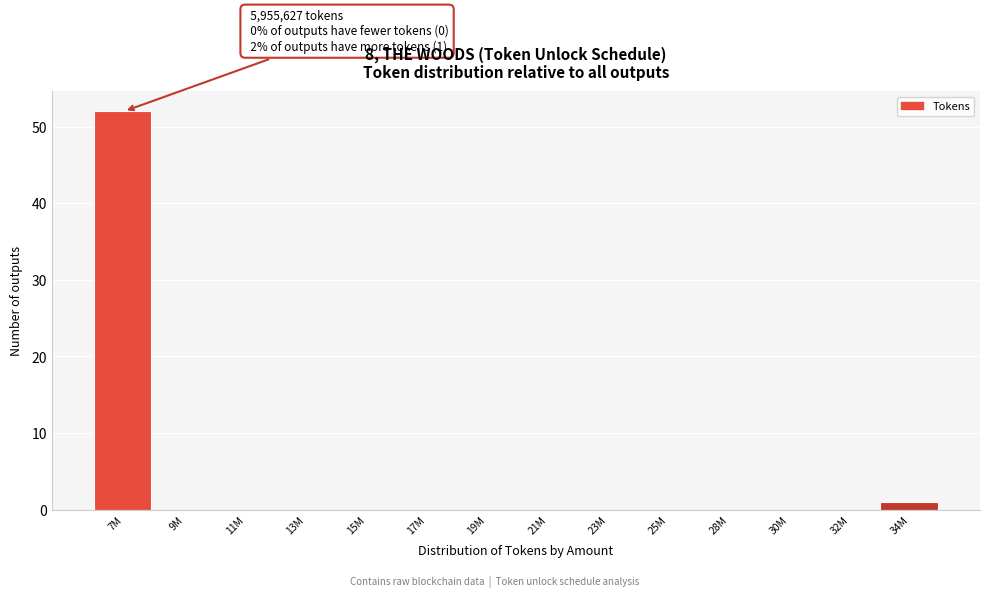

Reading left to right, list all the values displayed in this chart.

7M=52	9M=0	11M=0	13M=0	15M=0	17M=0	19M=0	21M=0	23M=0	25M=0	28M=0	30M=0	32M=0	34M=1